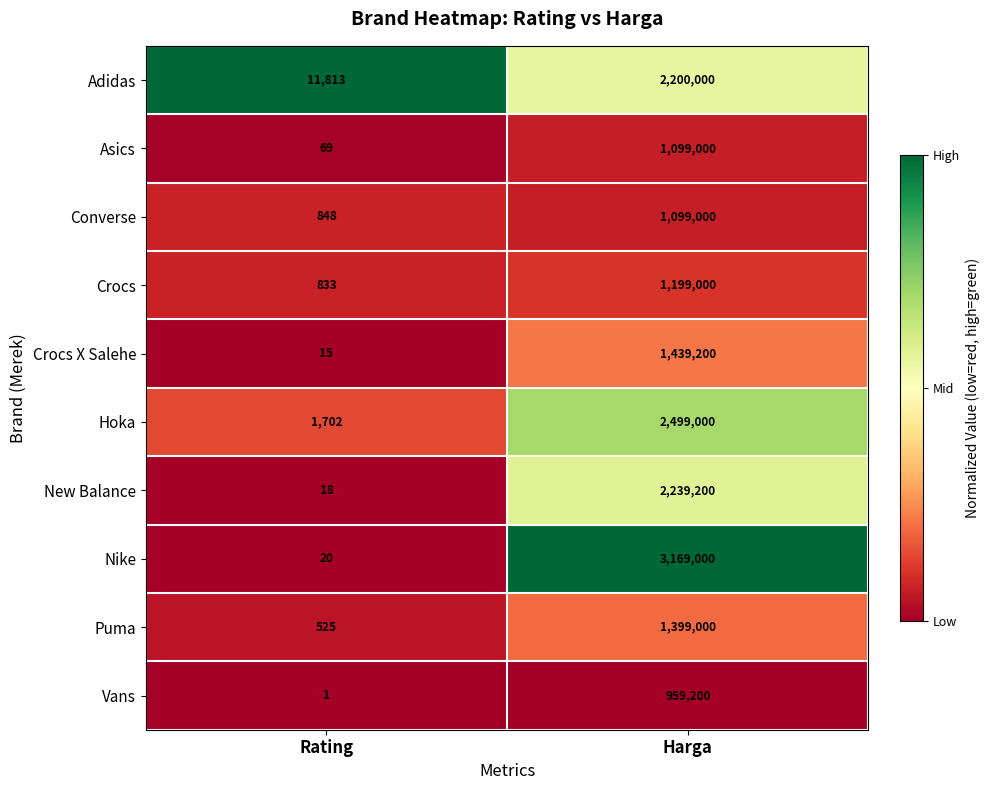

Which series has the largest total across all categories?

Nike